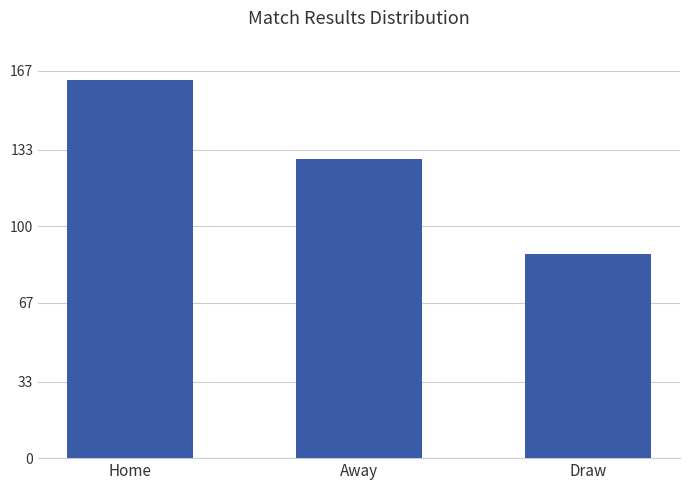

True or false: the data shows 201 at Away.

False